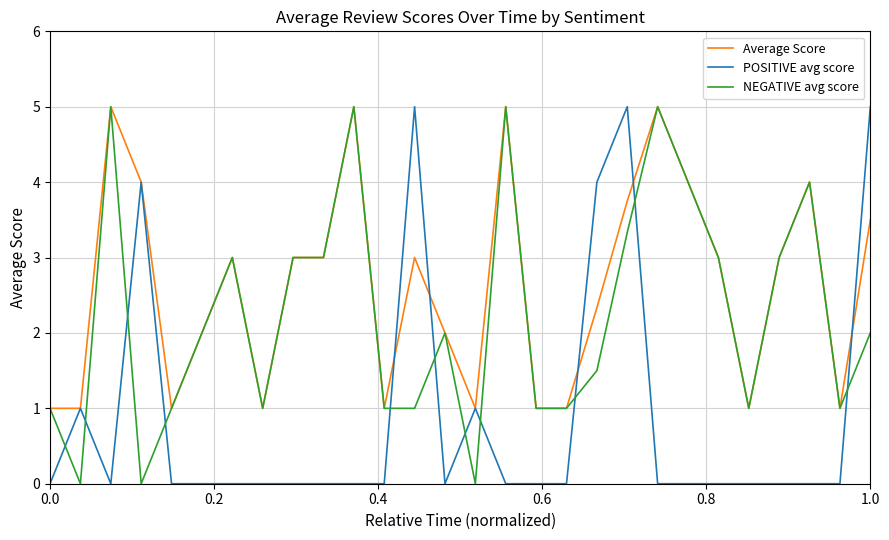

Rank the series by their average value, from lowest to highest.

POSITIVE avg score, NEGATIVE avg score, Average Score